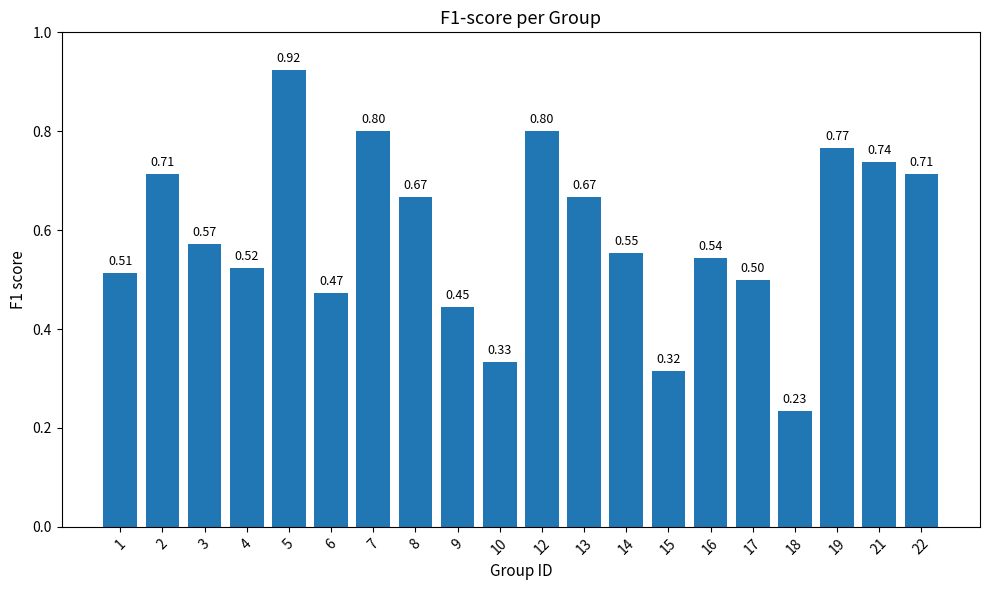

What is the sum of all values?

11.8